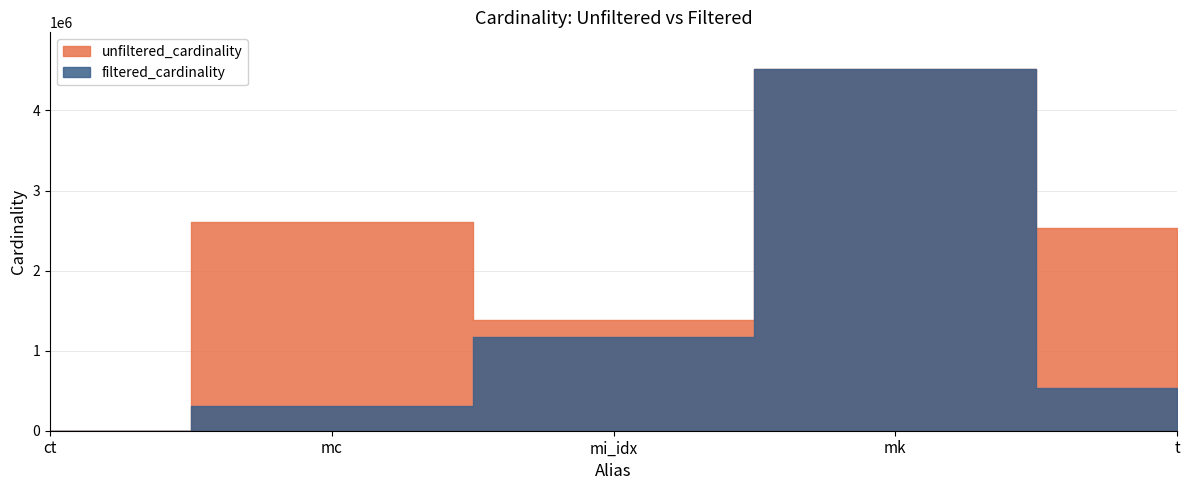

At ct, list the series in order from largest to smallest.

unfiltered_cardinality, filtered_cardinality